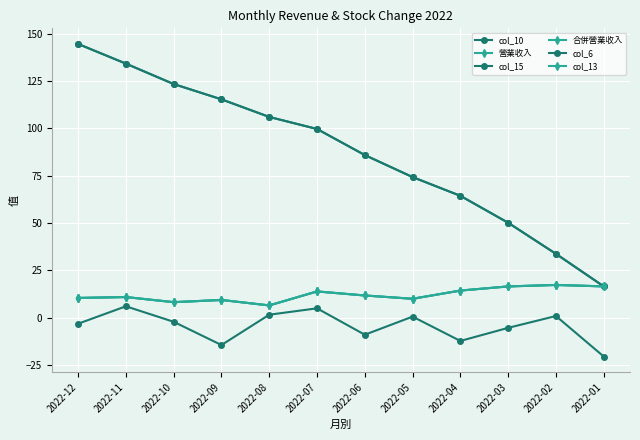

At which category does col_6 reach its first local peak?

2022-11